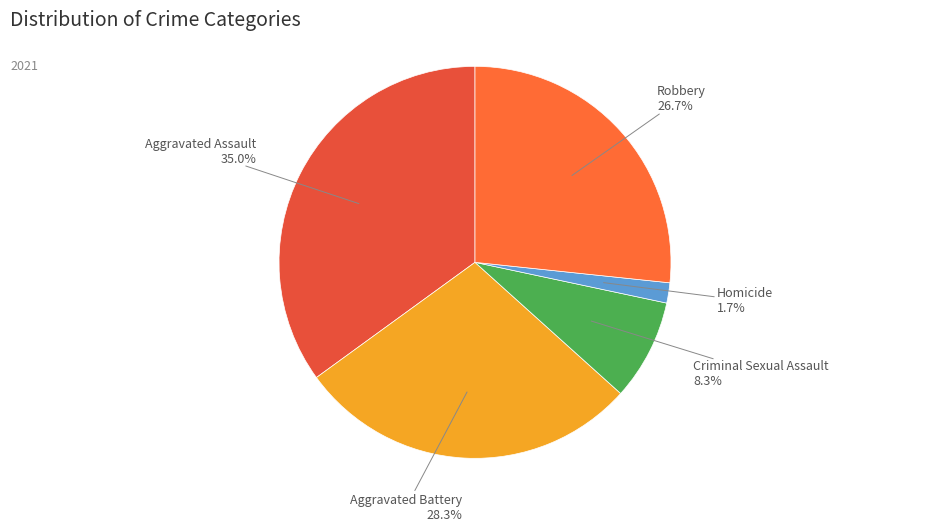

To the nearest percent, what is the average slice percentage?

20%